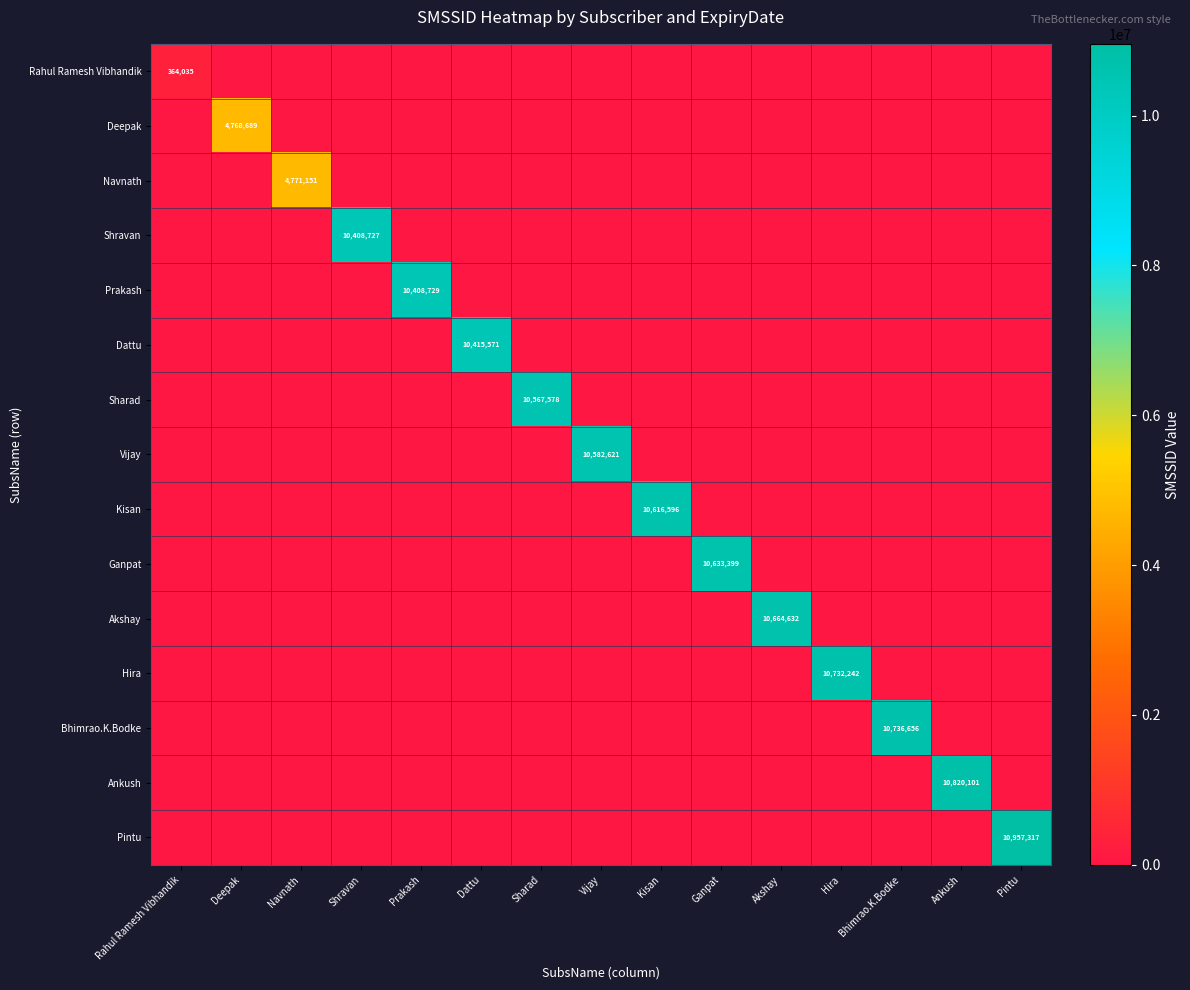

The Shravan series shows 10408727 at Shravan. True or false?

True